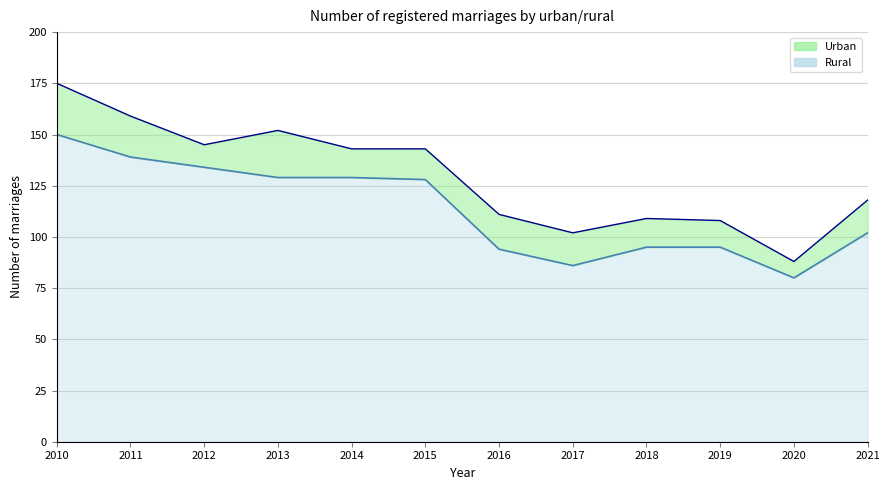

Count the number of values greater than 128.

5